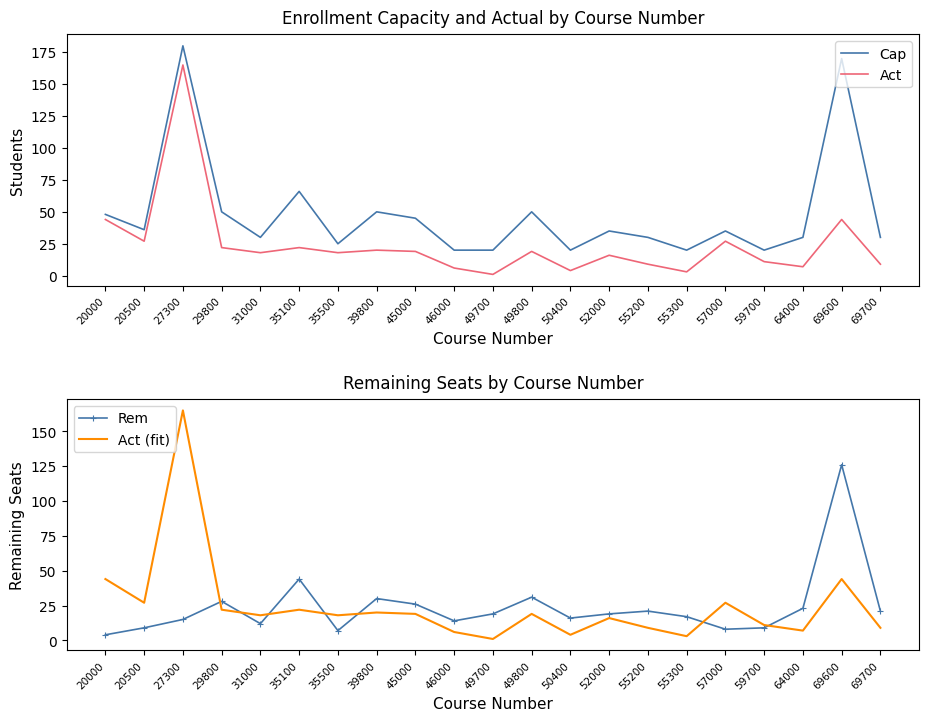

Reading left to right, what are all the values shown in this chart?

Cap: 20000=48	20500=36	27300=180	29800=50	31000=30	35100=66	35500=25	39800=50	45000=45	46000=20	49700=20	49800=50	50400=20	52000=35	55200=30	55300=20	57000=35	59700=20	64000=30	69600=170	69700=30
Act: 20000=44	20500=27	27300=165	29800=22	31000=18	35100=22	35500=18	39800=20	45000=19	46000=6	49700=1	49800=19	50400=4	52000=16	55200=9	55300=3	57000=27	59700=11	64000=7	69600=44	69700=9
Rem: 20000=4	20500=9	27300=15	29800=28	31000=12	35100=44	35500=7	39800=30	45000=26	46000=14	49700=19	49800=31	50400=16	52000=19	55200=21	55300=17	57000=8	59700=9	64000=23	69600=126	69700=21
Act (fit): 20000=44	20500=27	27300=165	29800=22	31000=18	35100=22	35500=18	39800=20	45000=19	46000=6	49700=1	49800=19	50400=4	52000=16	55200=9	55300=3	57000=27	59700=11	64000=7	69600=44	69700=9